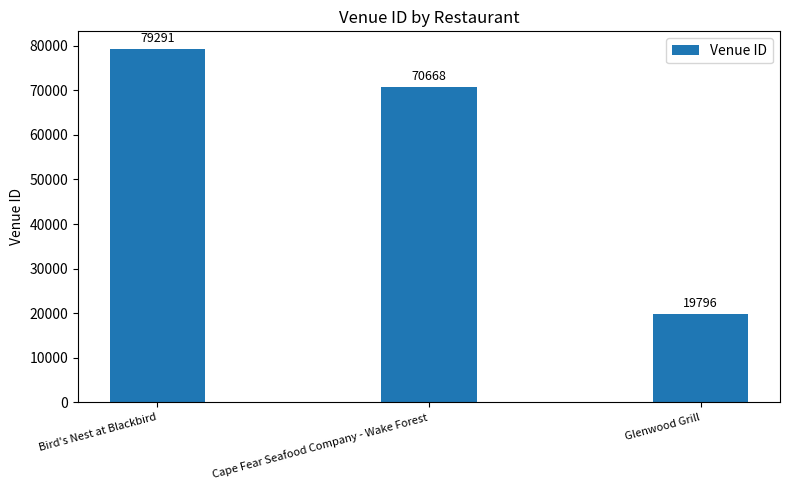

How many values are below 70668?

1